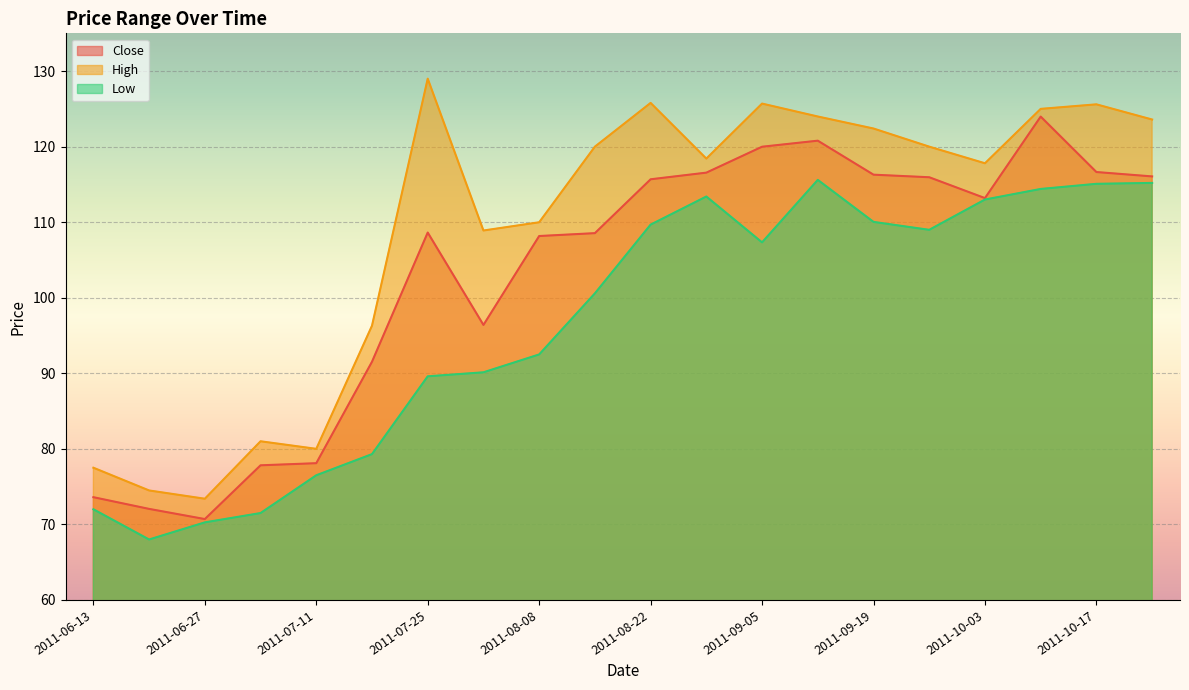

Reading left to right, extract all data points from this chart.

Close: 2011-06-13=73.6	2011-06-20=72.1	2011-06-27=70.7	2011-07-04=77.8	2011-07-11=78.1	2011-07-18=91.5	2011-07-25=108.6	2011-08-01=96.4	2011-08-08=108.2	2011-08-15=108.6	2011-08-22=115.7	2011-08-29=116.6	2011-09-05=120.0	2011-09-12=120.8	2011-09-19=116.3	2011-09-26=115.9	2011-10-03=113.2	2011-10-10=124.0	2011-10-17=116.6	2011-10-24=116.1
High: 2011-06-13=77.5	2011-06-20=74.5	2011-06-27=73.4	2011-07-04=81.0	2011-07-11=80.0	2011-07-18=96.3	2011-07-25=129.0	2011-08-01=108.9	2011-08-08=110.0	2011-08-15=120.0	2011-08-22=125.8	2011-08-29=118.4	2011-09-05=125.7	2011-09-12=124.0	2011-09-19=122.4	2011-09-26=120.0	2011-10-03=117.8	2011-10-10=125.0	2011-10-17=125.6	2011-10-24=123.6
Low: 2011-06-13=72.0	2011-06-20=68.0	2011-06-27=70.3	2011-07-04=71.5	2011-07-11=76.5	2011-07-18=79.3	2011-07-25=89.6	2011-08-01=90.1	2011-08-08=92.5	2011-08-15=100.6	2011-08-22=109.7	2011-08-29=113.4	2011-09-05=107.3	2011-09-12=115.6	2011-09-19=110.0	2011-09-26=109.0	2011-10-03=113.0	2011-10-10=114.4	2011-10-17=115.1	2011-10-24=115.2